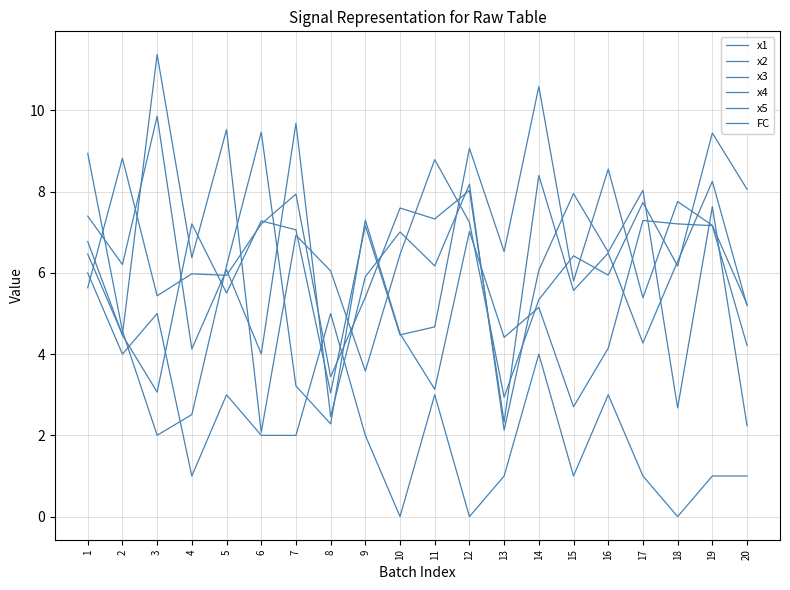

Is this an area chart (filled region under the line)?

No